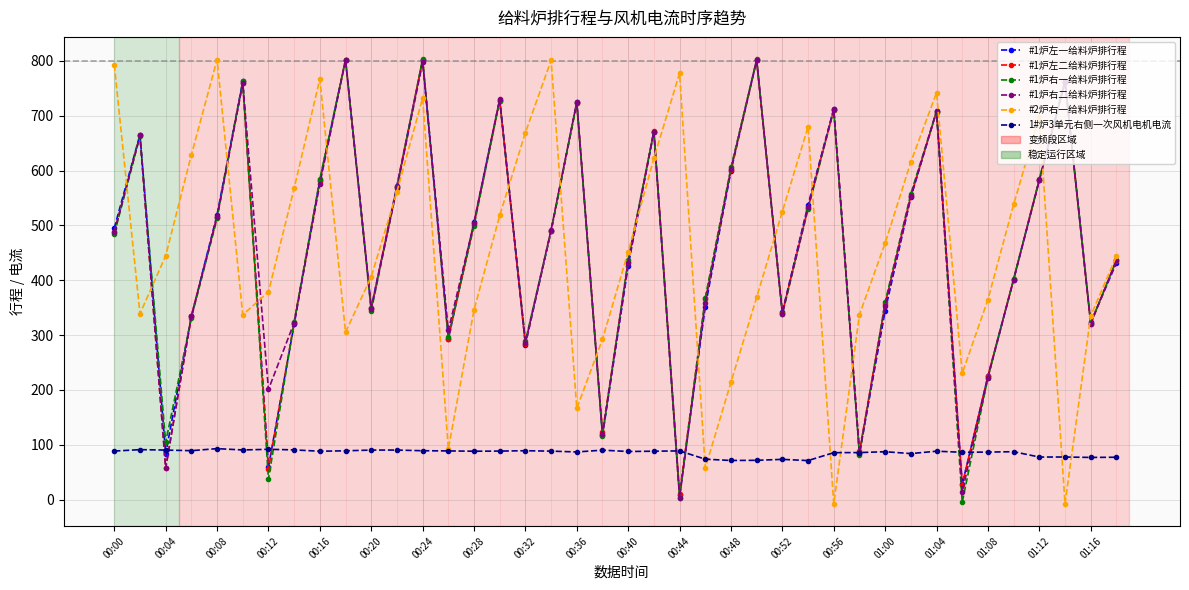

At how many categories does at least one series exceed 640?

19